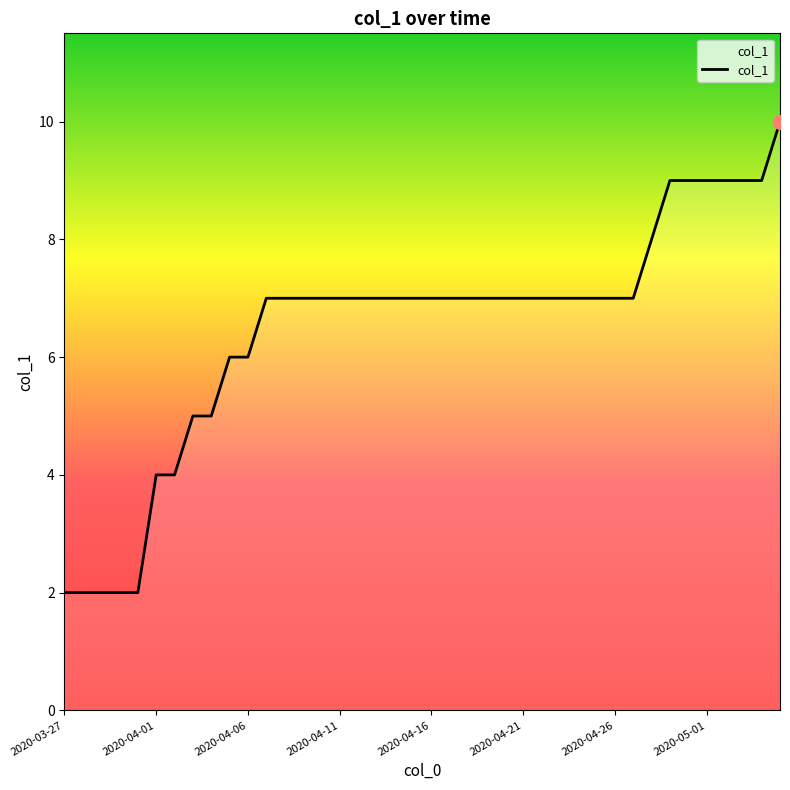

What is the difference between the maximum and minimum values?

8